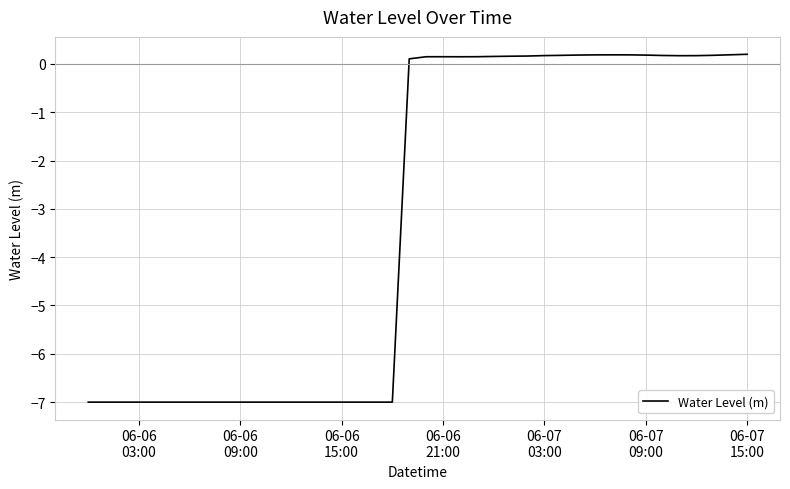

What is the difference between the maximum and minimum values?

7.2